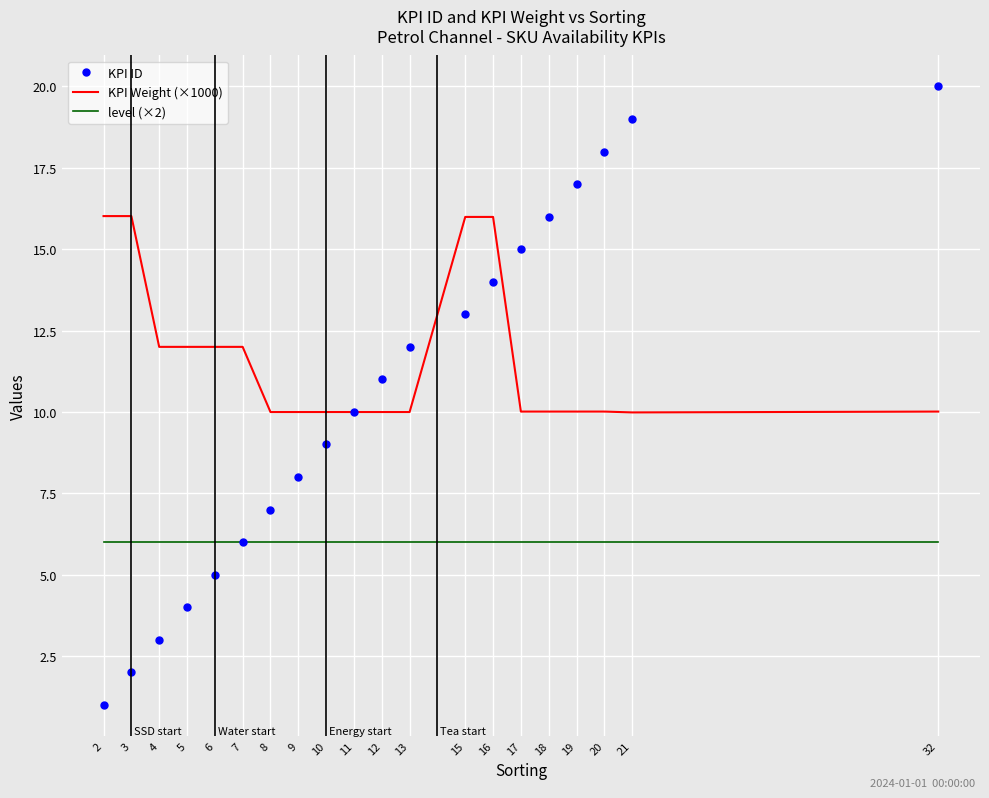

Is the value of level (×2) at 20 greater than the value of KPI ID at 3?

Yes